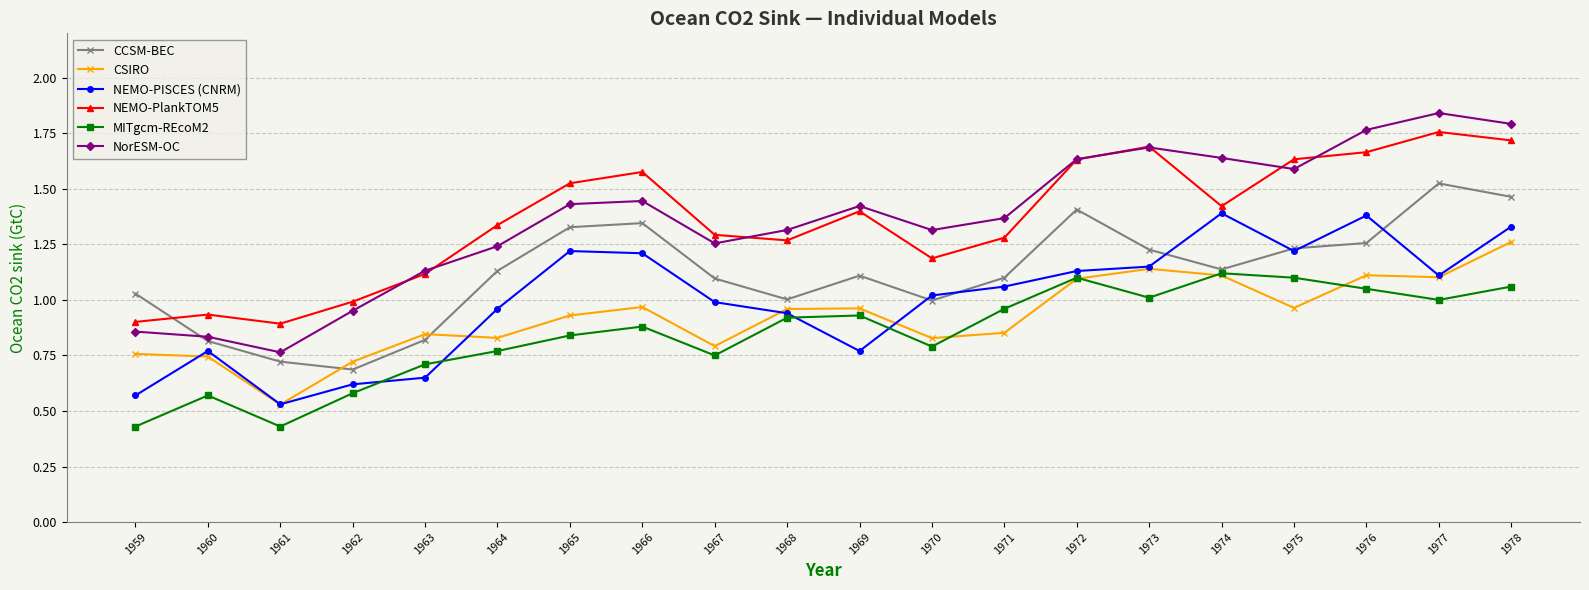

Where is the first local minimum for NEMO-PlankTOM5?

1961